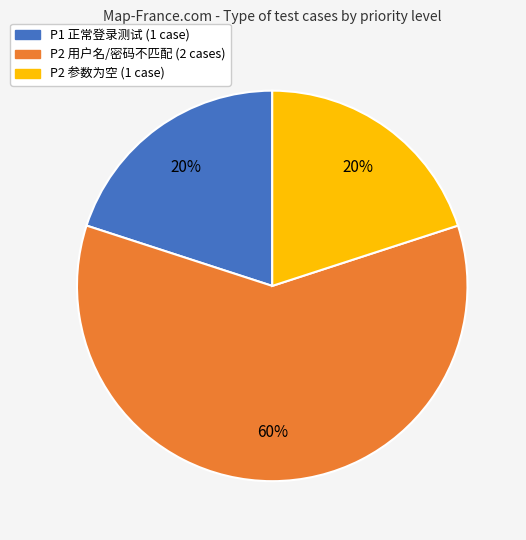

Does any single category account for the majority?

Yes